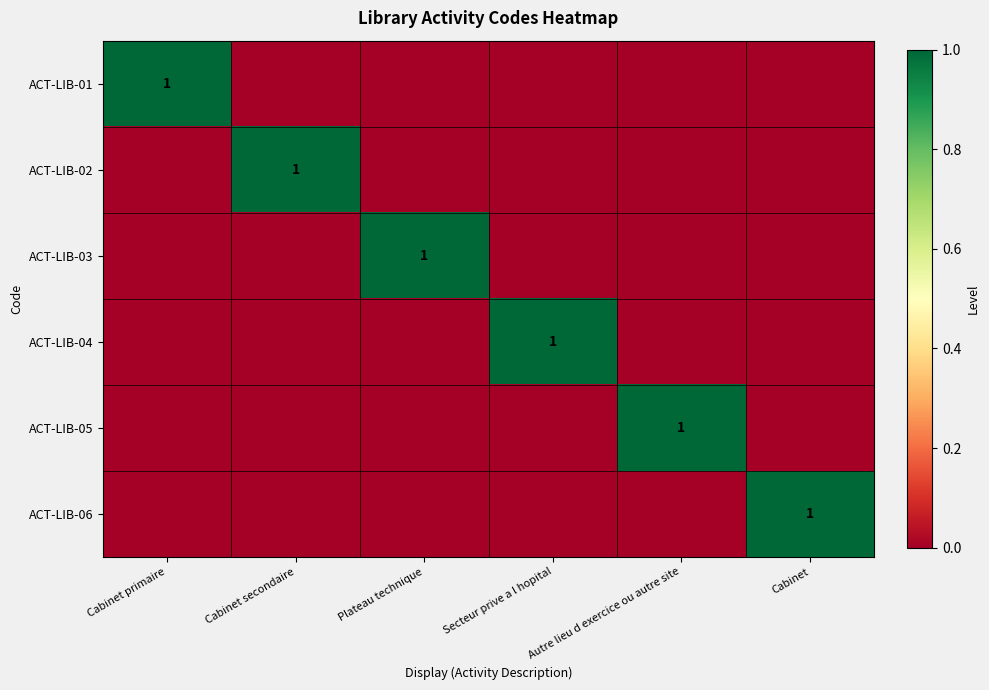

What is the difference between the highest and lowest values at Cabinet?

1